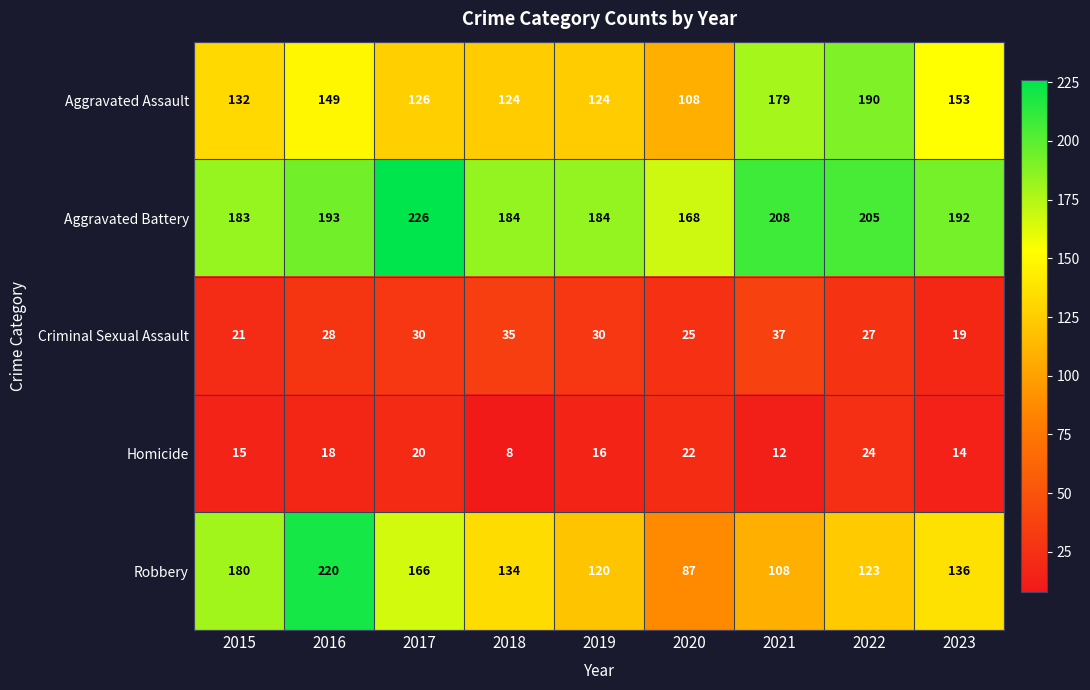

The value of Homicide at 2017 is 20. True or false?

True